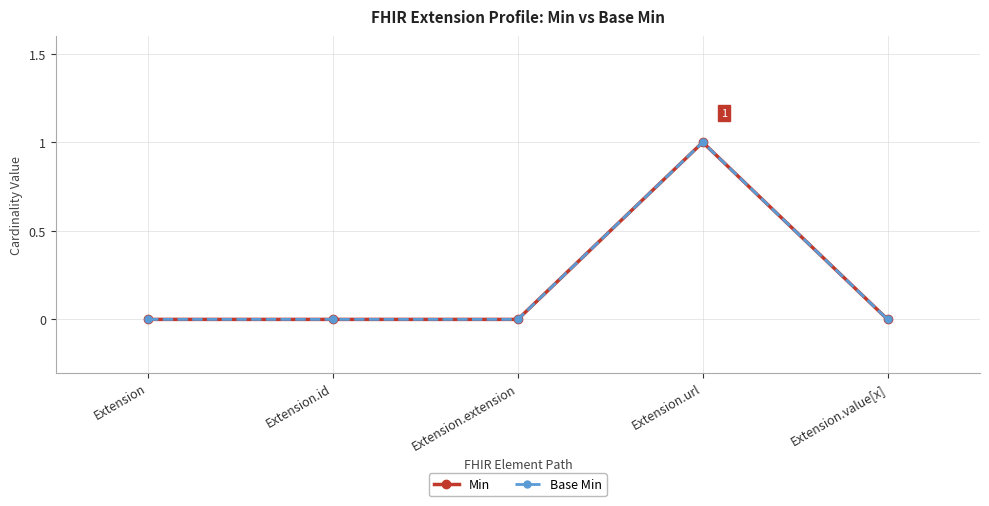

True or false: Min and Base Min cross at least once.

False